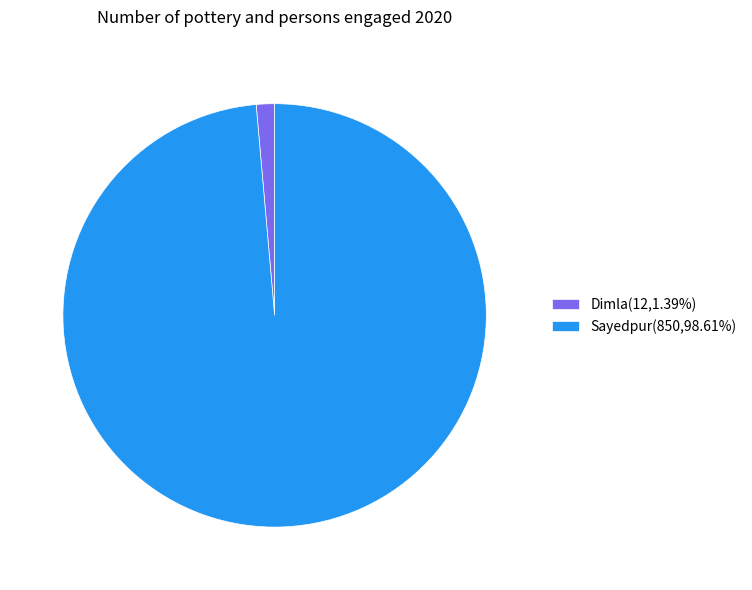

The Dimla slice represents 13% of the pie. True or false?

False